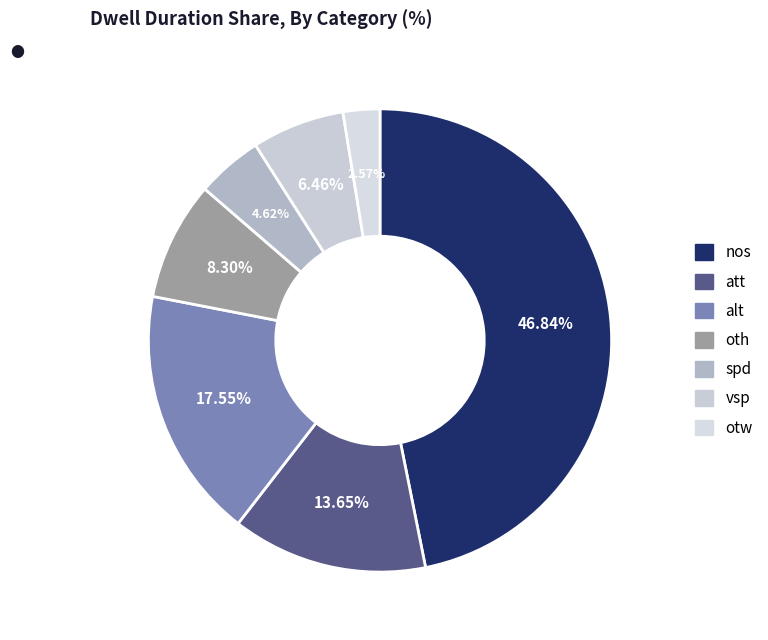

What is the ratio of the value at vsp to the value at nos?

0.1